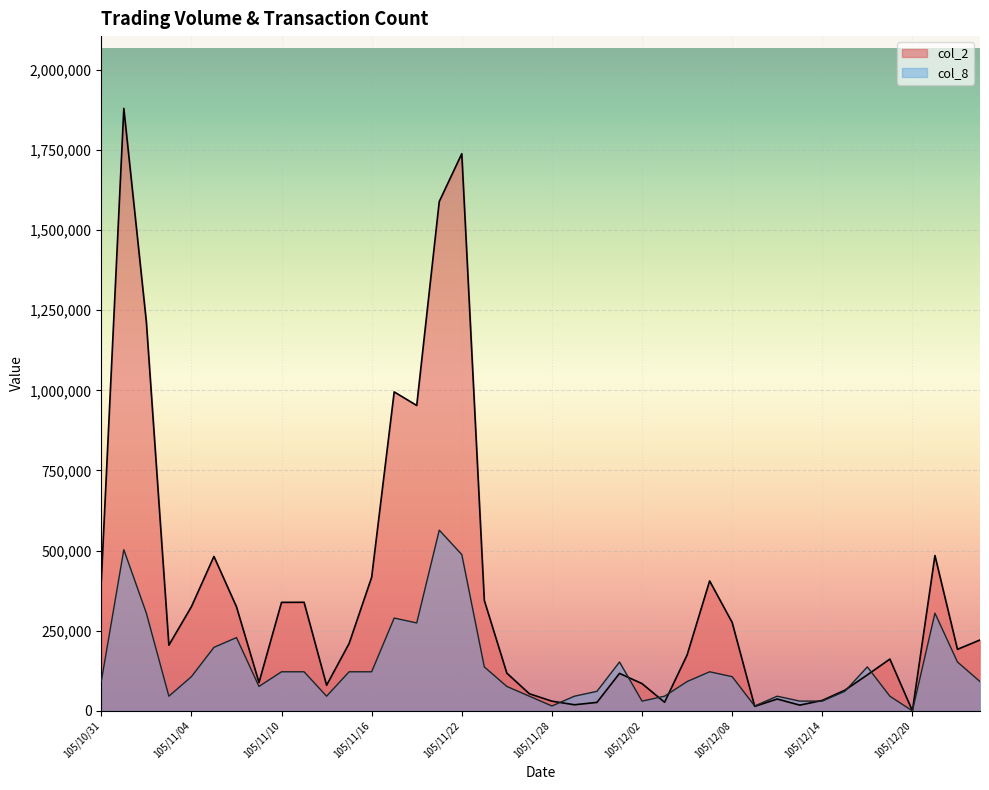

Rank the series by their average value, from lowest to highest.

col_8, col_2